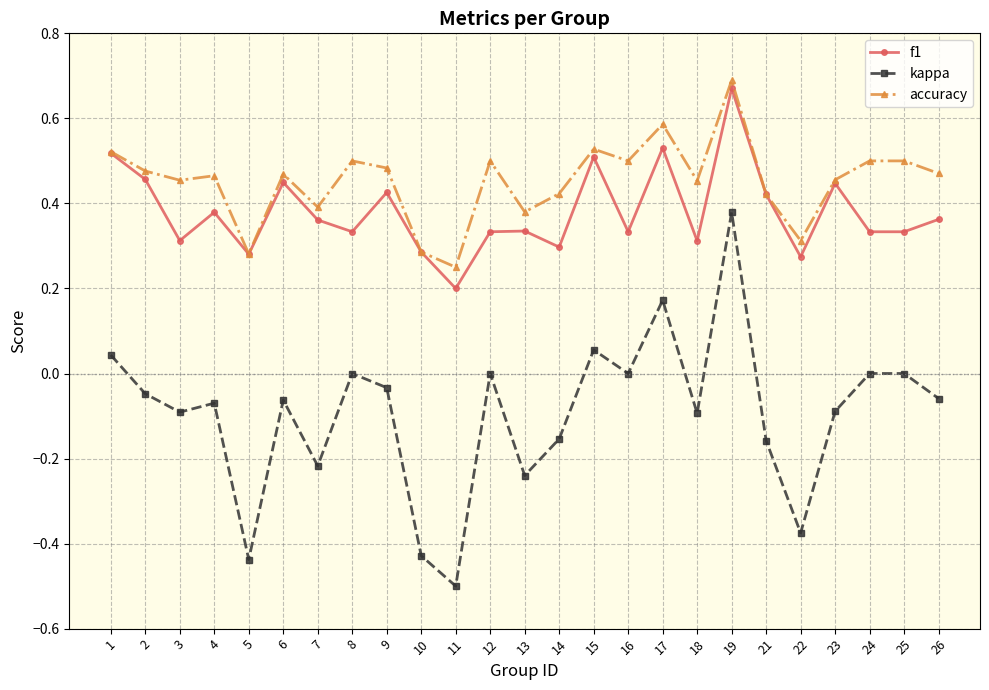

Is it true that kappa equals -0.0 at 3?

False